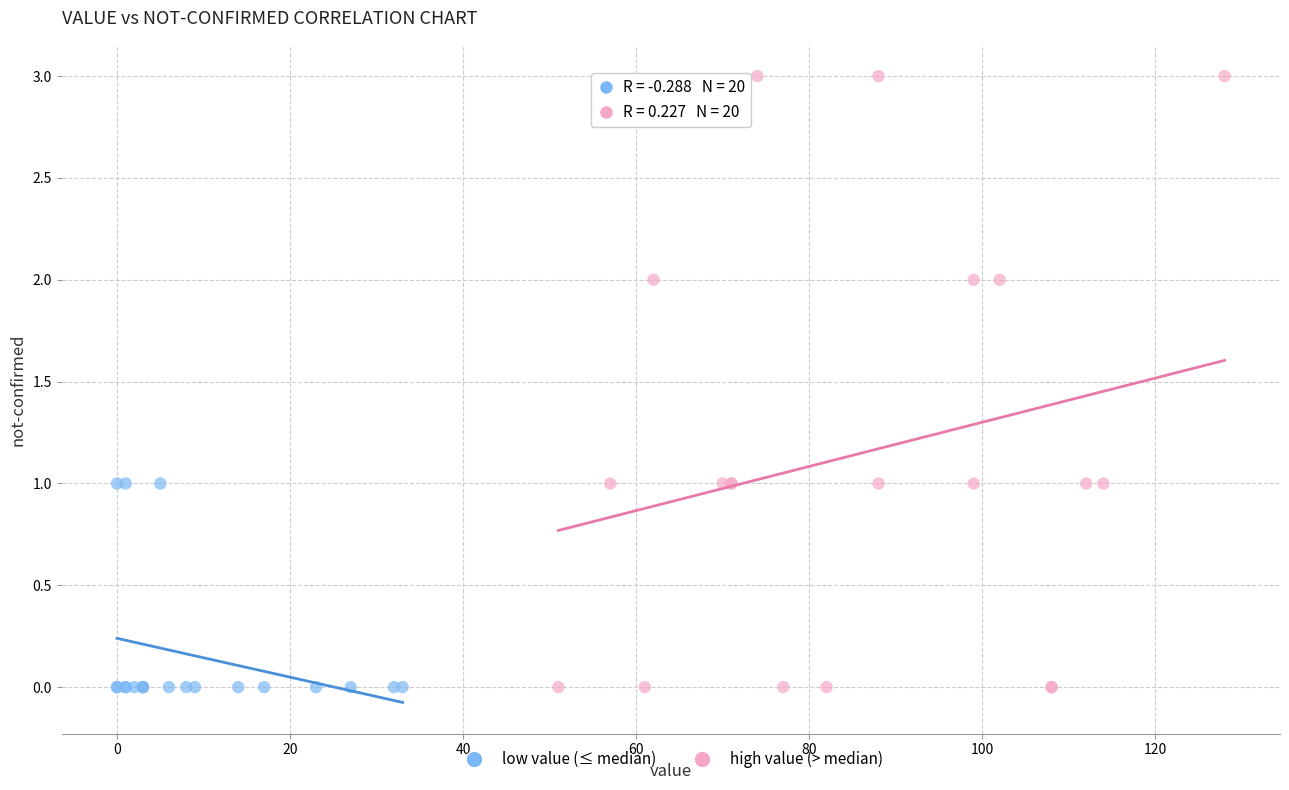

Which series contains the highest Y value?

high value (> median)